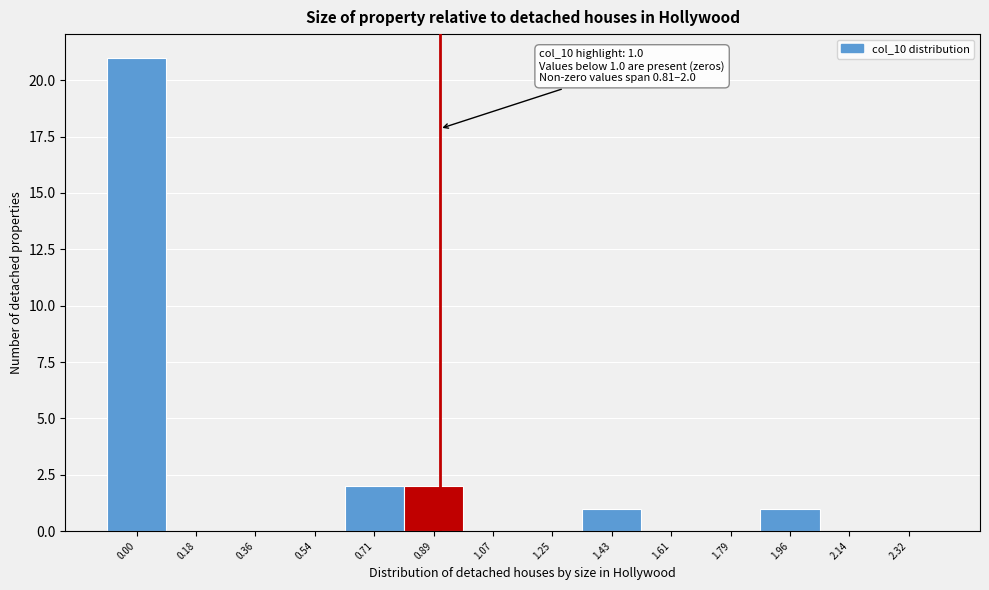

Reading left to right, what are all the values shown in this chart?

0.00=21	0.18=0	0.36=0	0.54=0	0.71=2	0.89=2	1.07=0	1.25=0	1.43=1	1.61=0	1.79=0	1.96=1	2.14=0	2.32=0